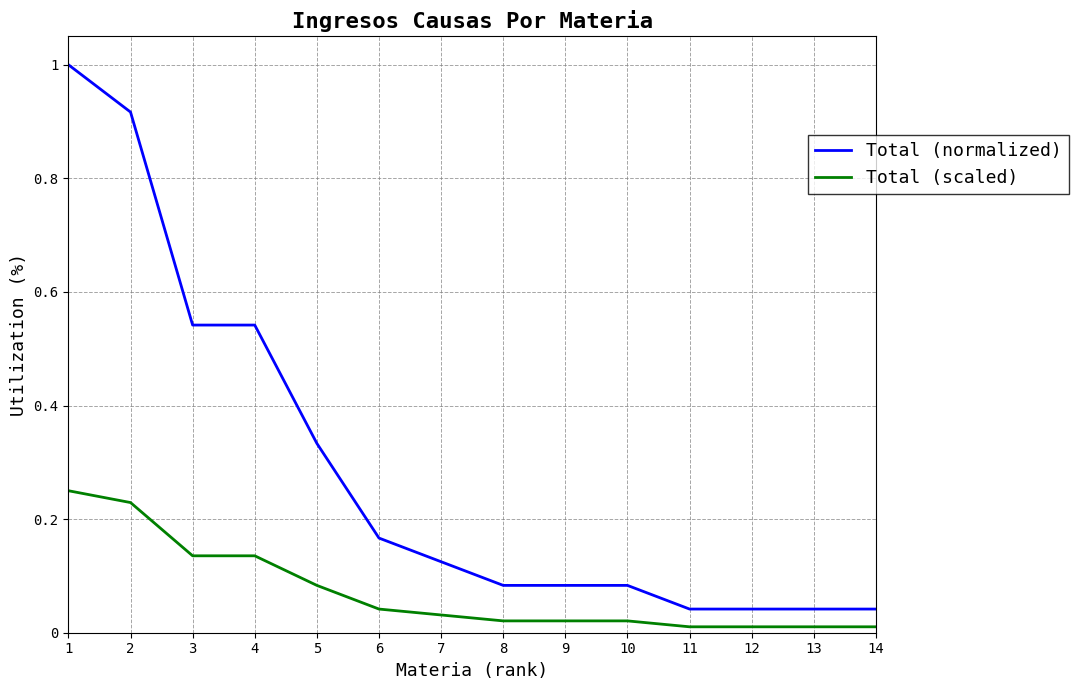

True or false: Total (scaled) and Total (normalized) cross at least once.

False